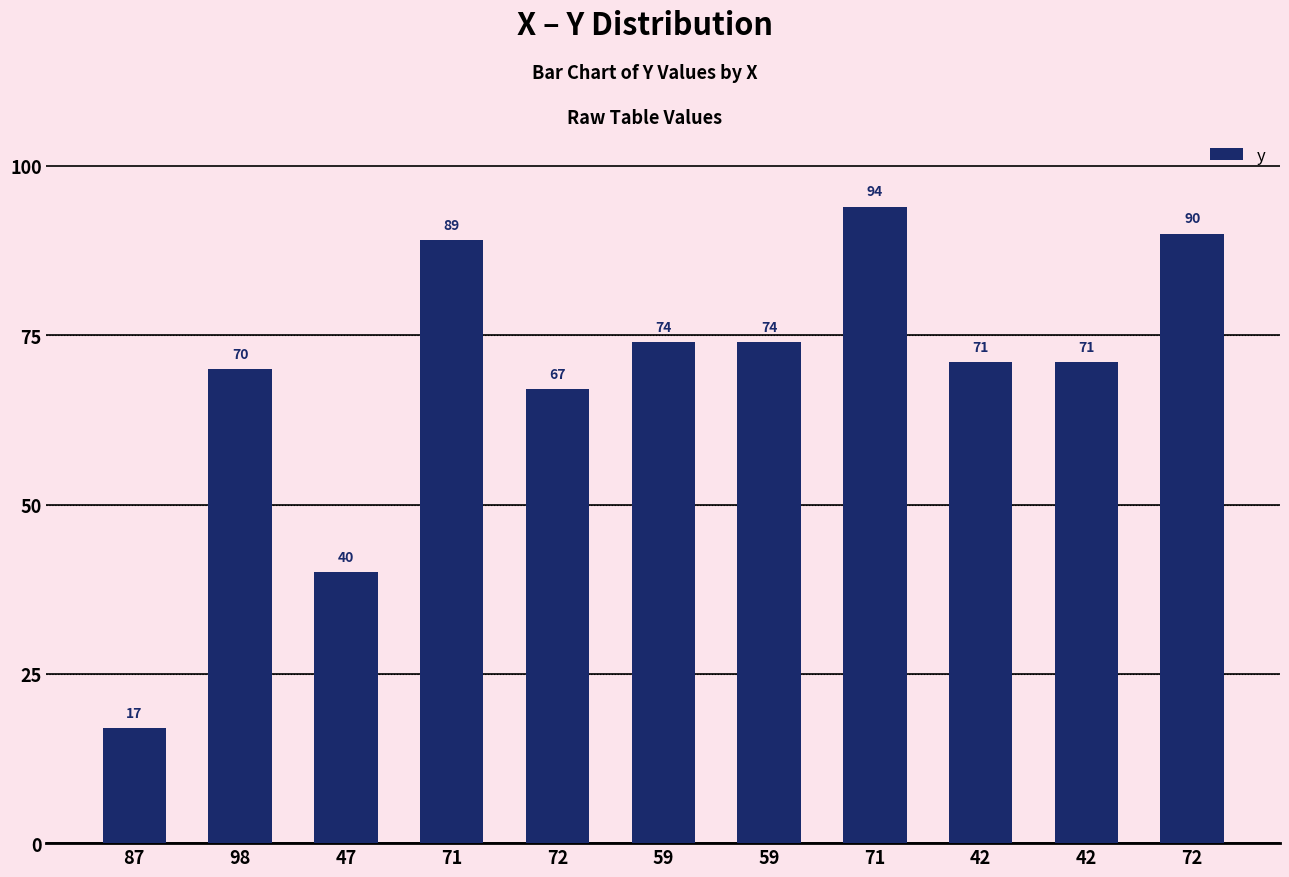

Which label corresponds to the largest value in the chart?

71